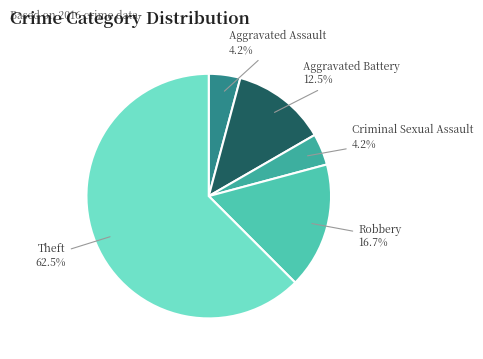

To the nearest percent, what portion does Robbery represent?

17%